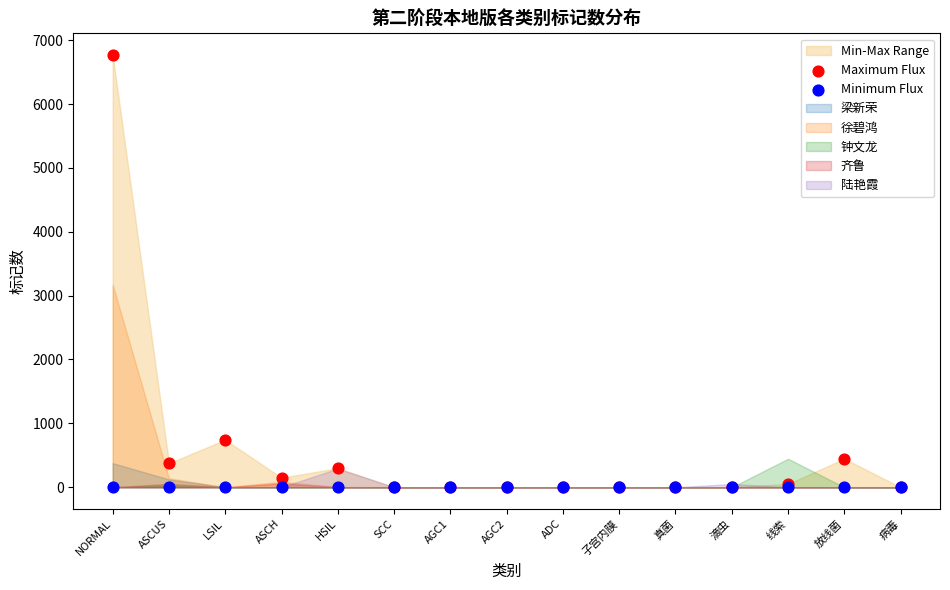

Across all series, what Y value is closest to 3384?

743